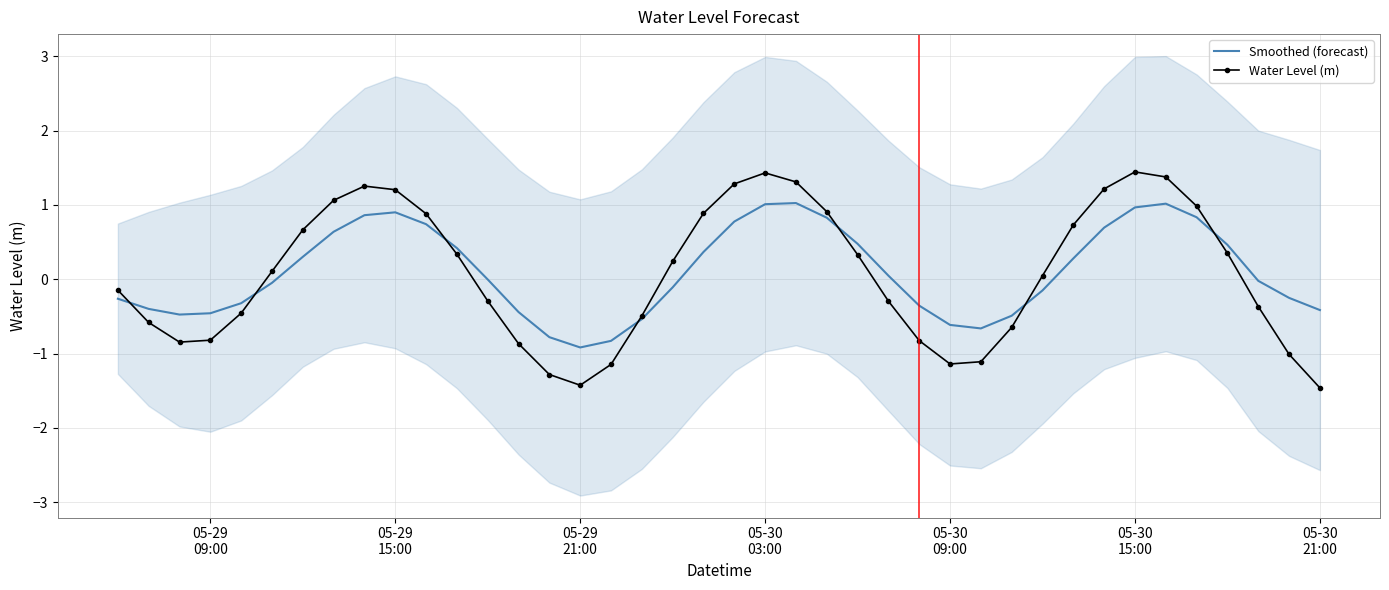

What is the highest value of the Water Level (m) series?

1.4